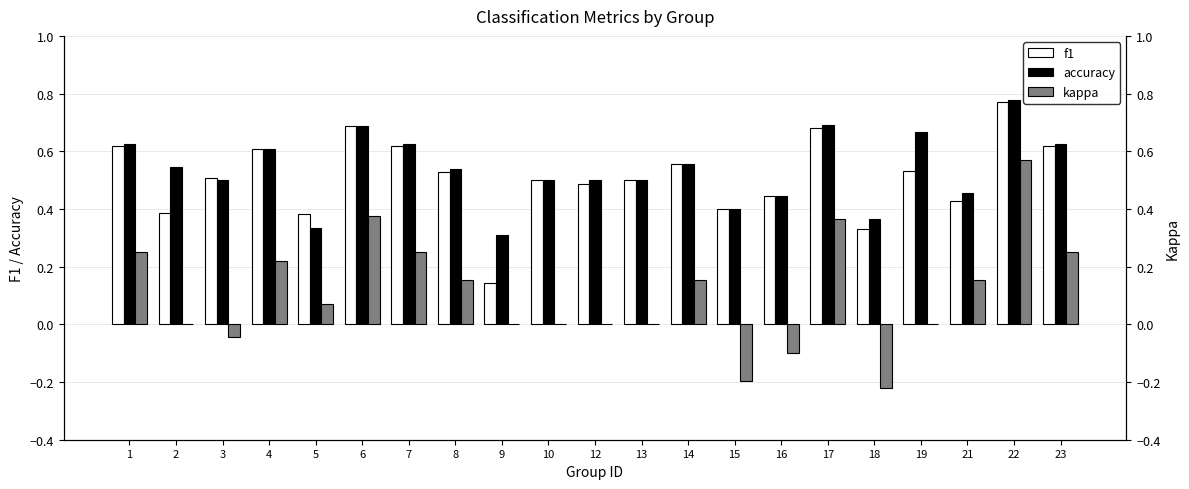

What is the sum of all kappa values?

2.3